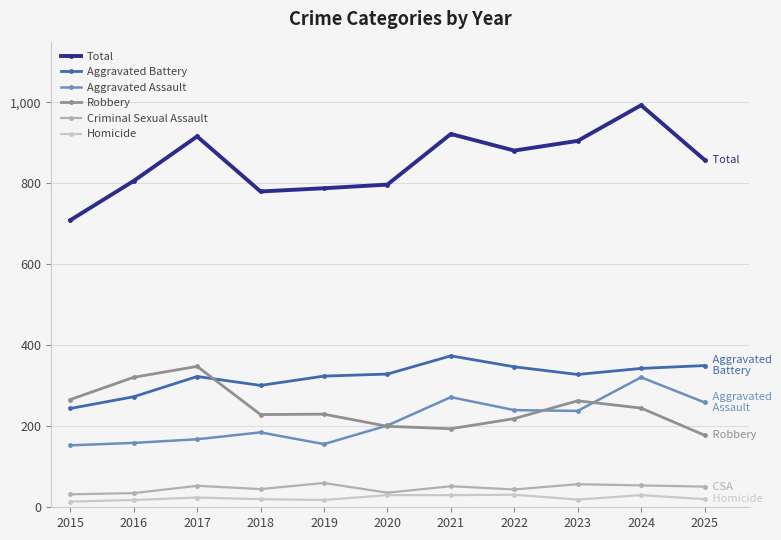

What value does the Criminal Sexual Assault series have at 2024?

54